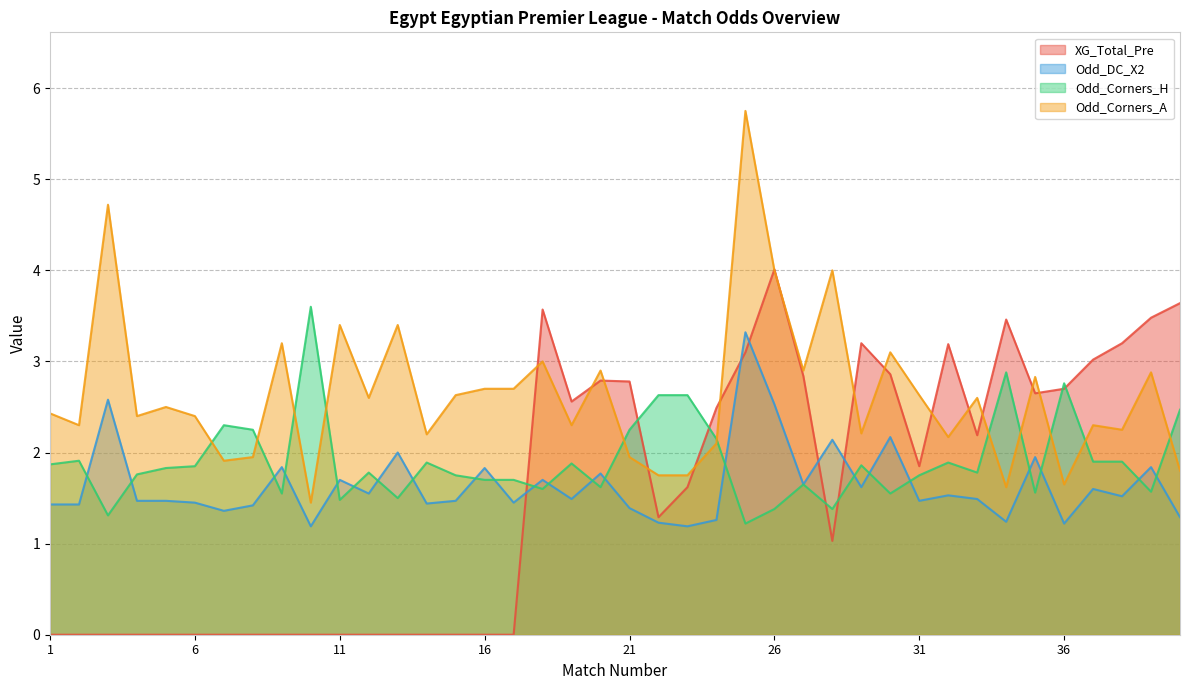

Between 27 and 37, which series saw the biggest shift?

Odd_Corners_A